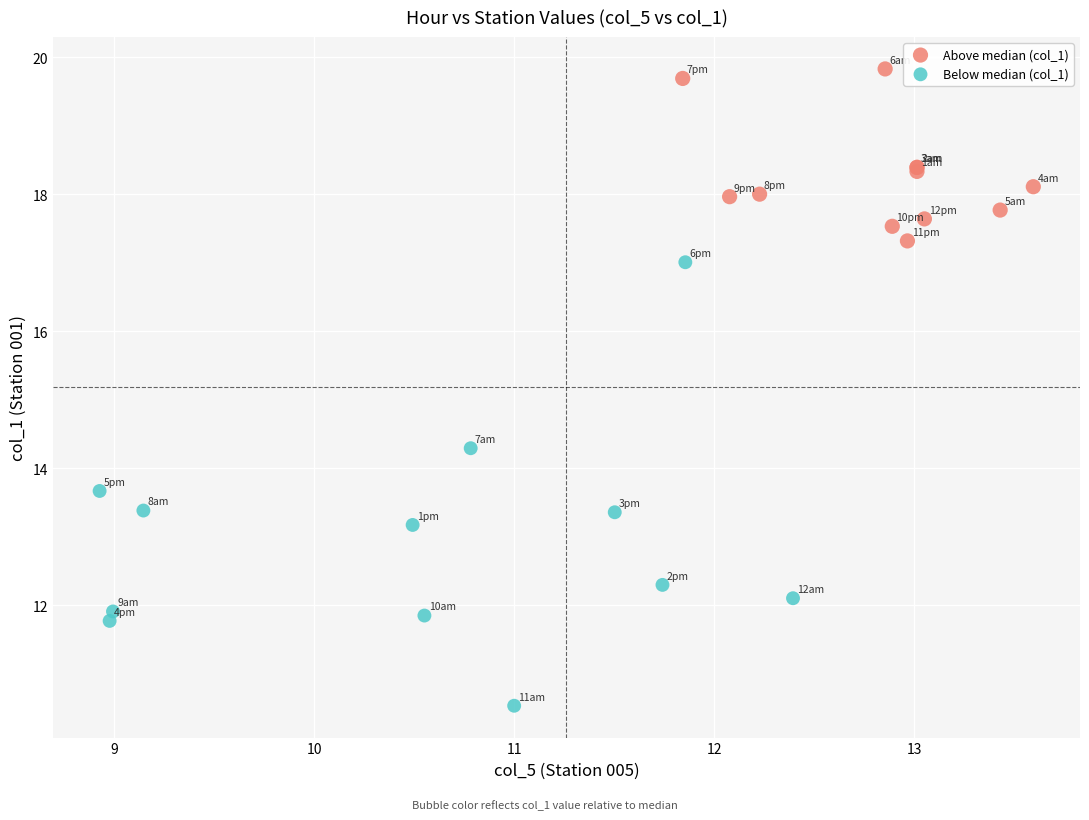

Which series has the widest spread of Y values?

Below median (col_1)